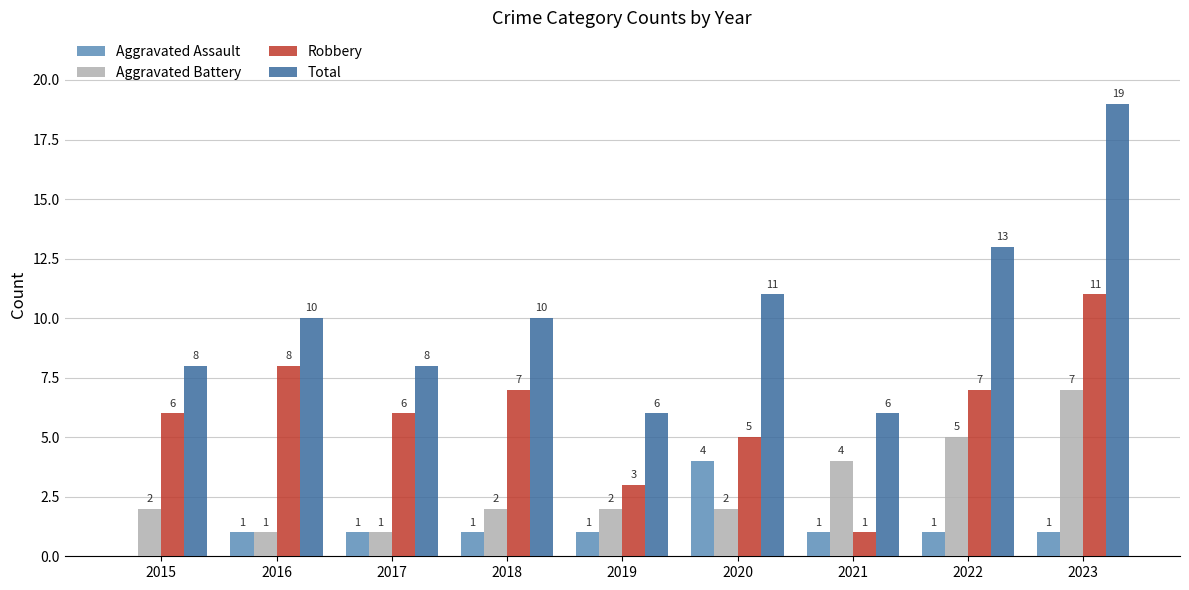

Which category has the highest value in the Aggravated Battery series?

2023